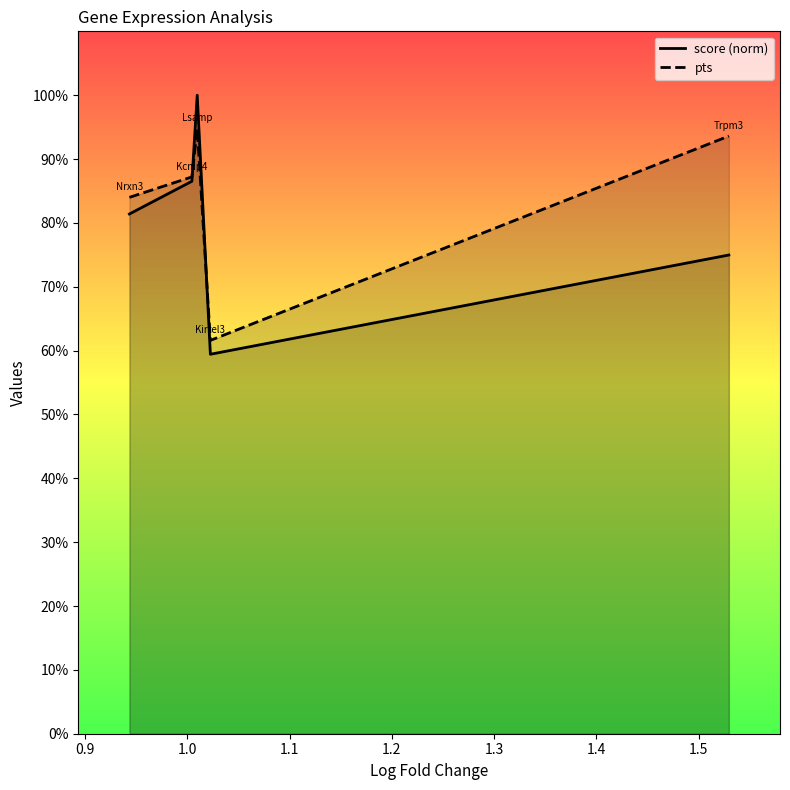

At which category does pts reach its first local peak?

1.0